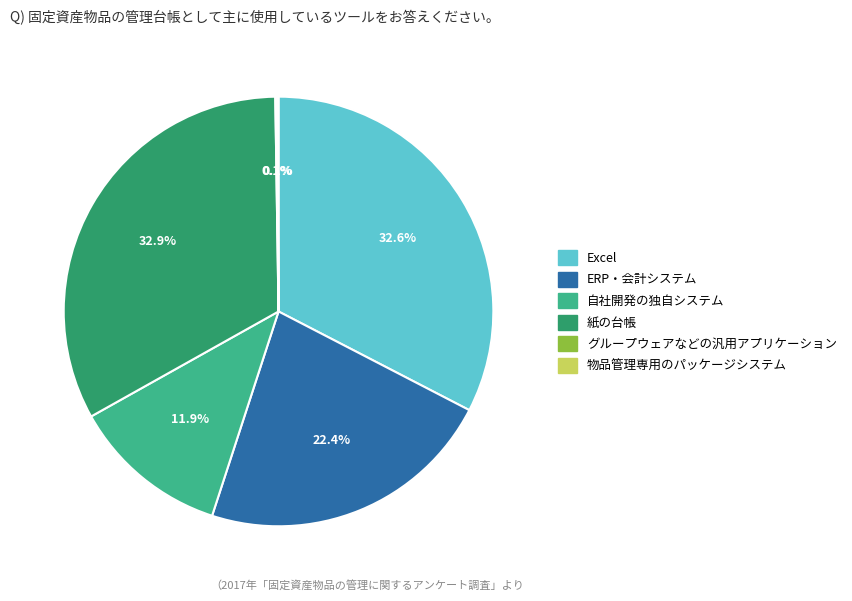

Is there any slice that represents more than half of the pie?

No